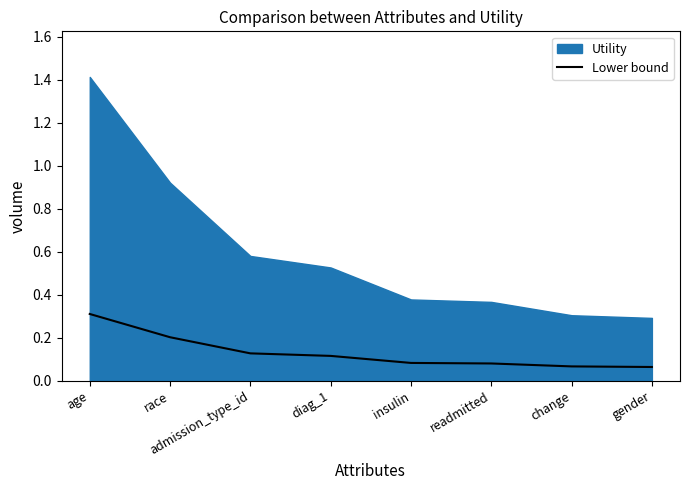

True or false: the data shows 0.0 at change.

False